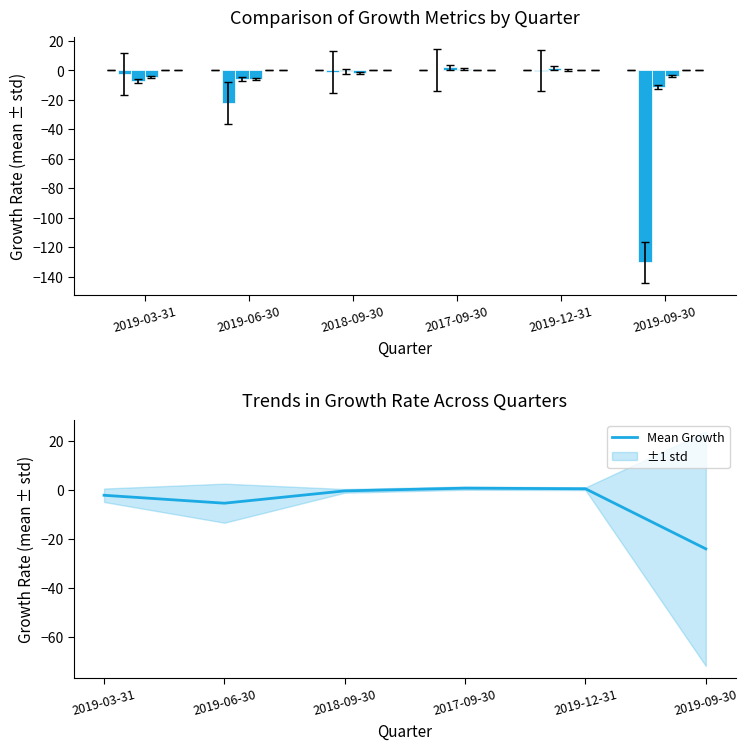

What is the label of the 1st bar from the right?

2019-09-30